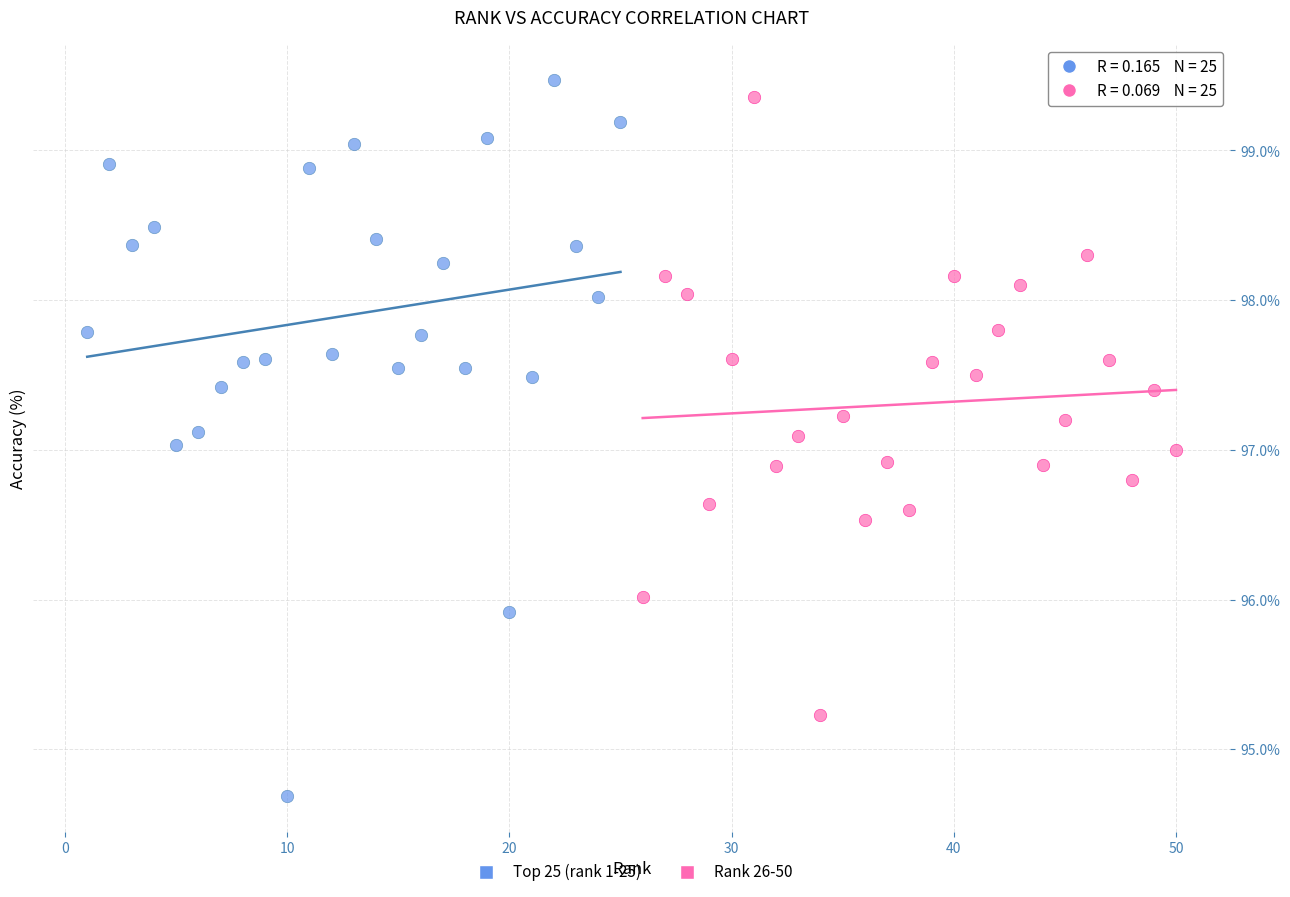

Which series reaches the minimum Y coordinate?

Top 25 (rank 1-25)